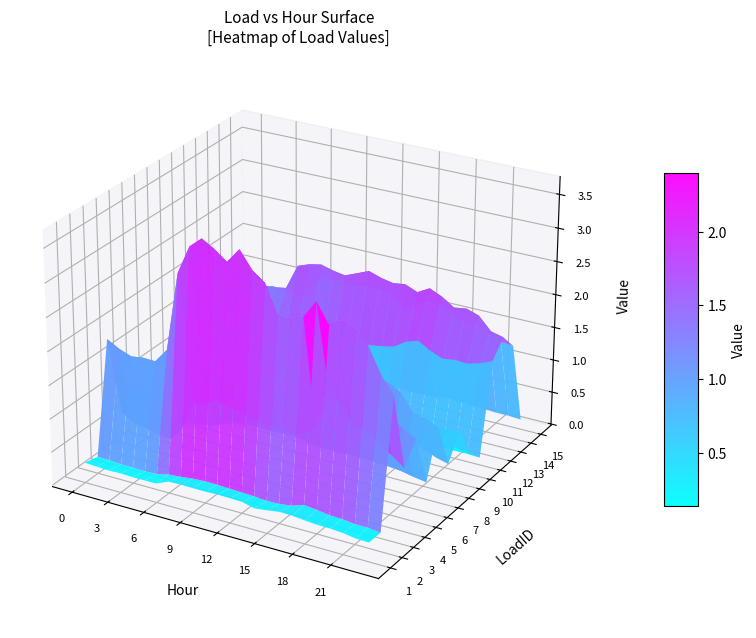

Count the number of categories in the chart.

24